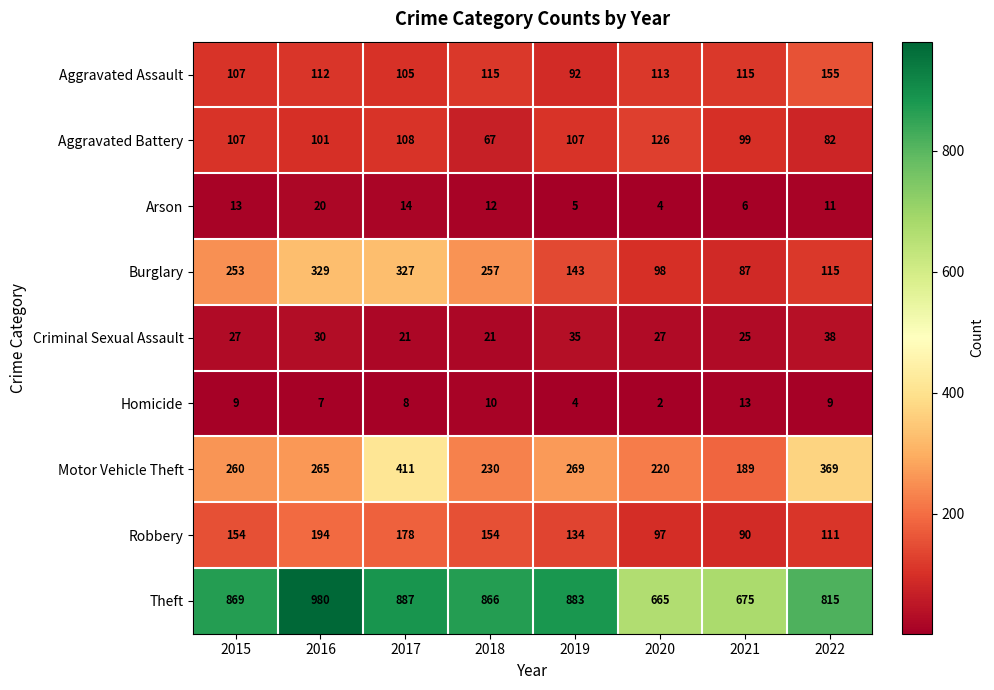

Which series has the largest total across all categories?

Theft